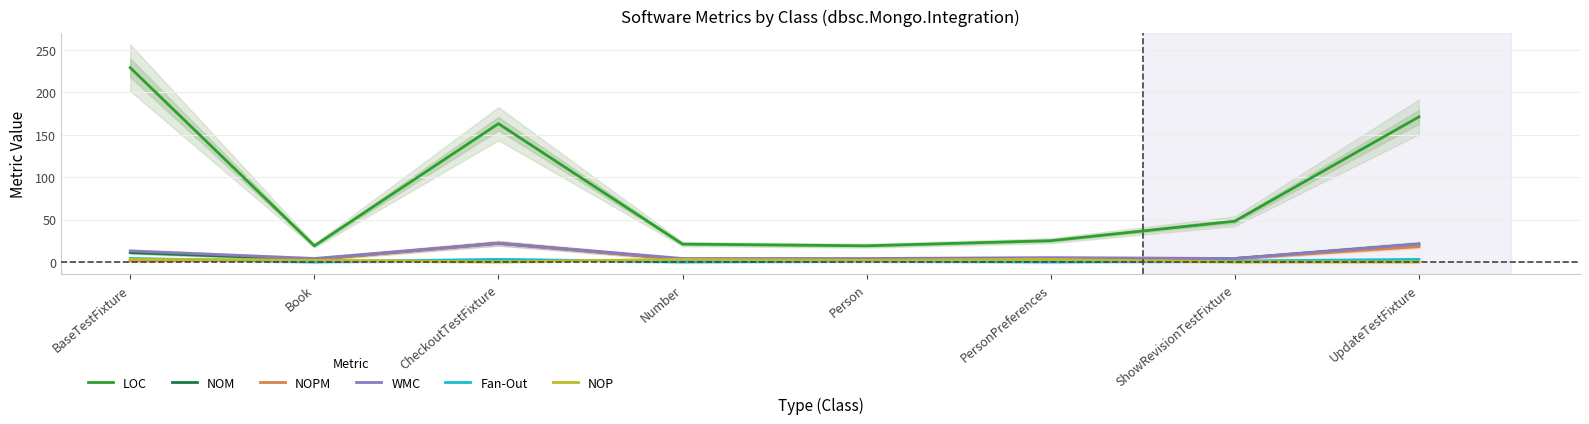

Reading left to right, extract all data points from this chart.

LOC: 229	19	163	21	19	25	48	171
NOM: 11	3	22	3	3	4	4	21
NOPM: 1	3	22	3	3	3	4	18
WMC: 13	4	22	4	4	5	4	21
Fan-Out: 4	0	3	0	1	0	1	3
NOP: 3	2	0	3	2	3	0	0